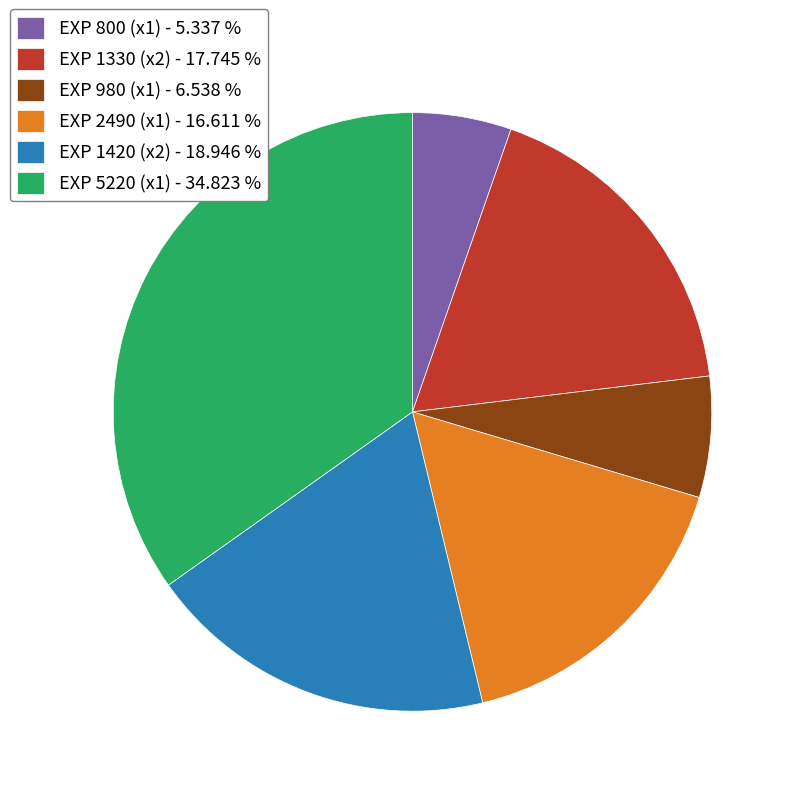

Do EXP 1420 (x2) - 18.946 % and EXP 5220 (x1) - 34.823 % together represent more than half of the pie?

Yes